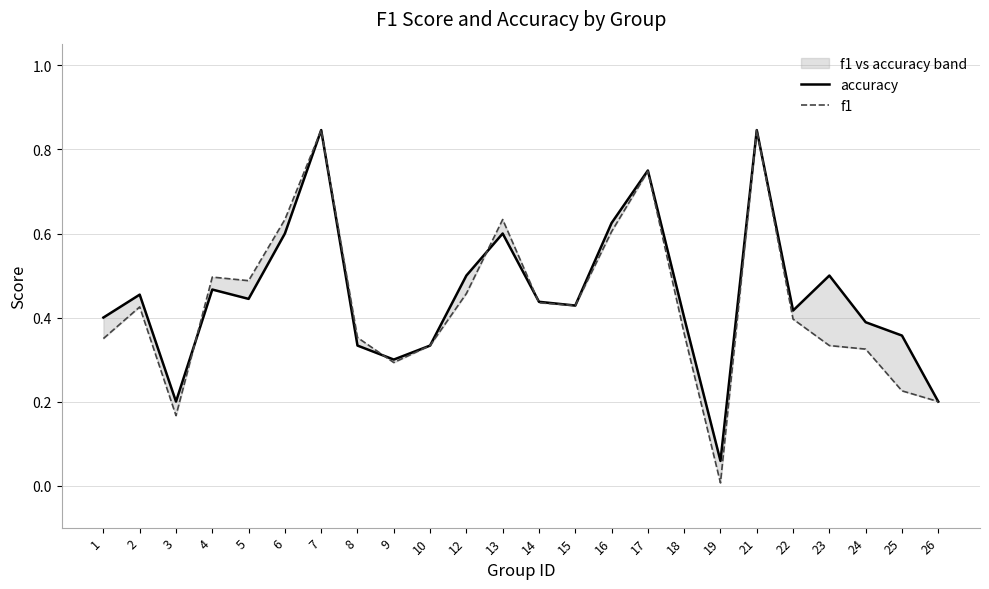

At which category does the chart reach its minimum across all series?

19